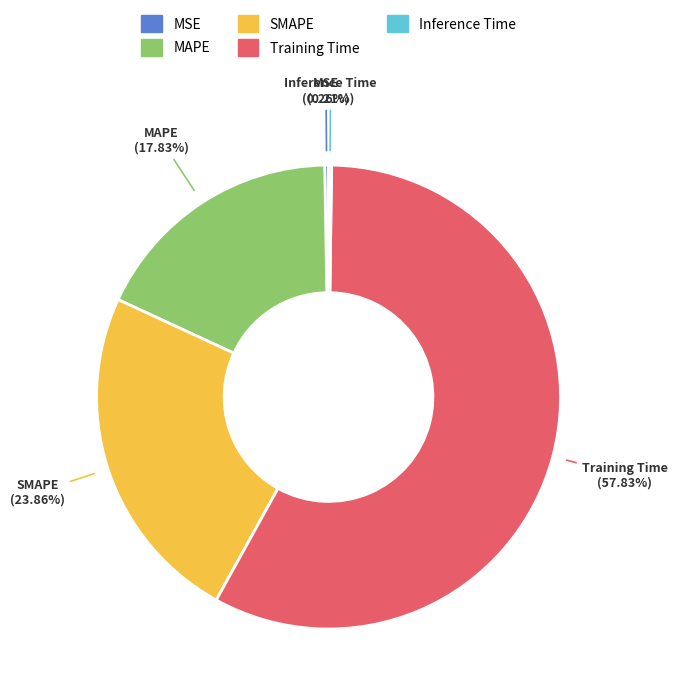

True or false: MAPE accounts for 28% of the total.

False